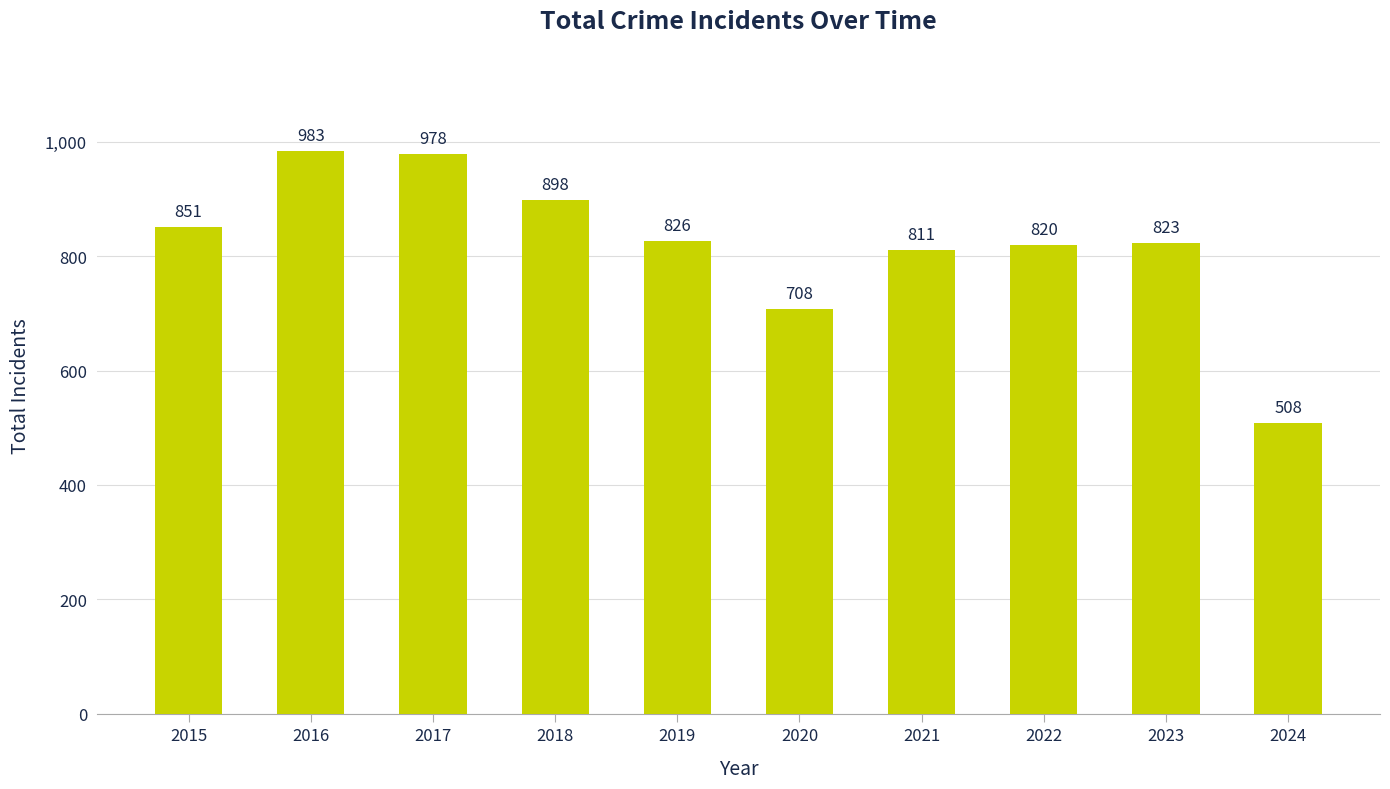

Reading left to right, what are all the values shown in this chart?

851	983	978	898	826	708	811	820	823	508